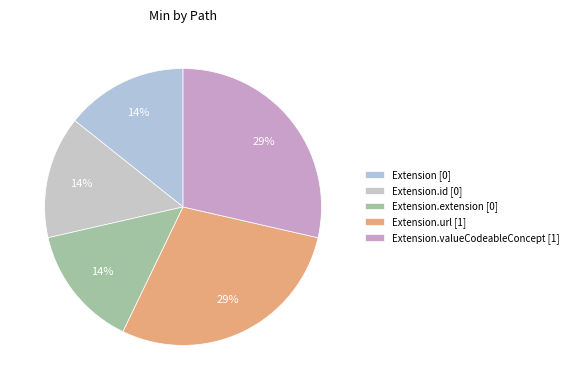

Which category has the biggest portion of the pie?

Extension.url